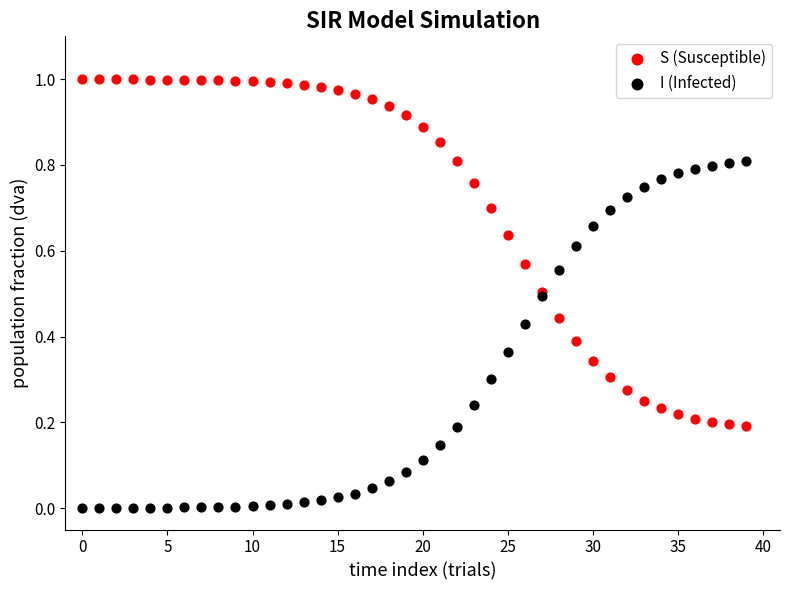

What are all the series names shown in the legend?

S (Susceptible), I (Infected)